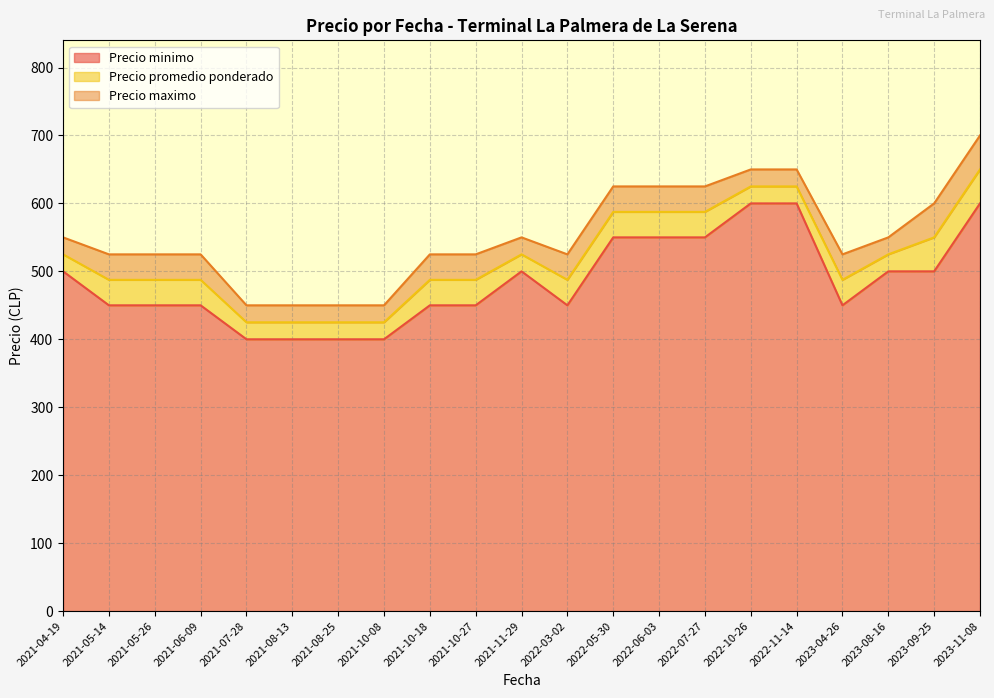

At which category is the sum across all series the highest?

2022-10-26